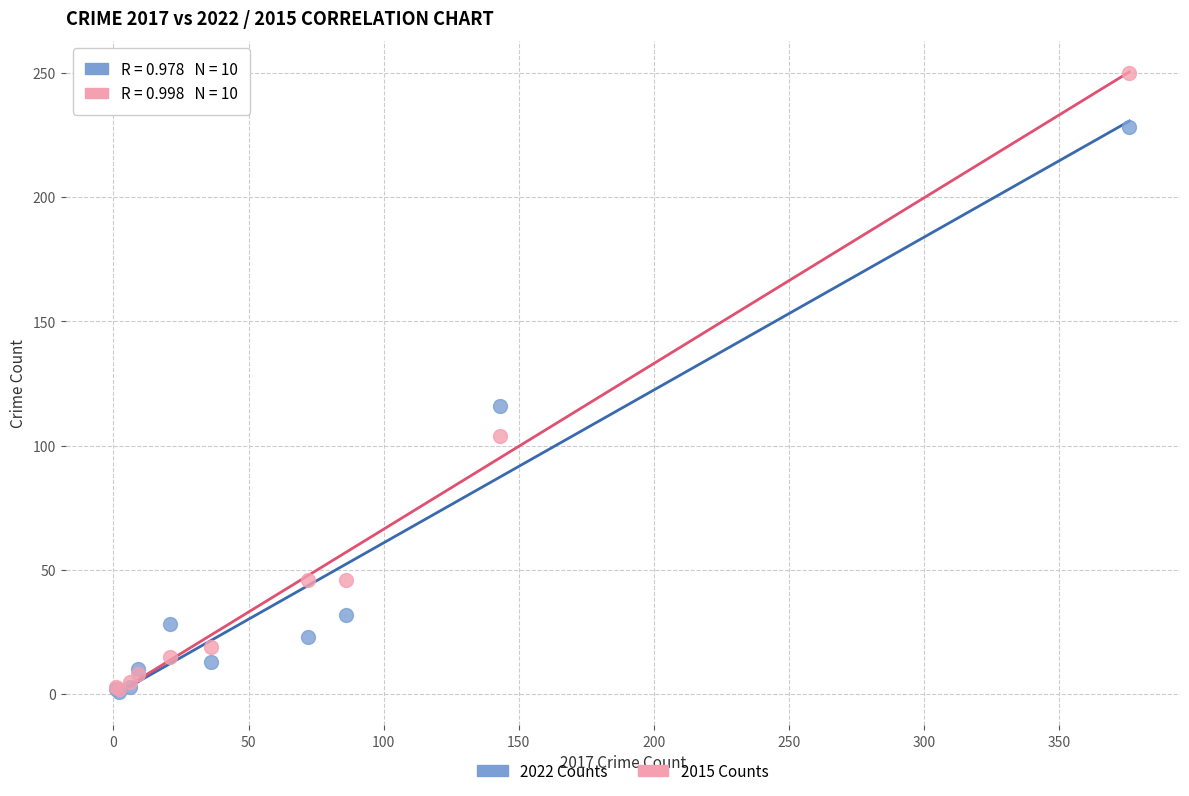

Which series reaches the maximum Y coordinate?

2015 Counts